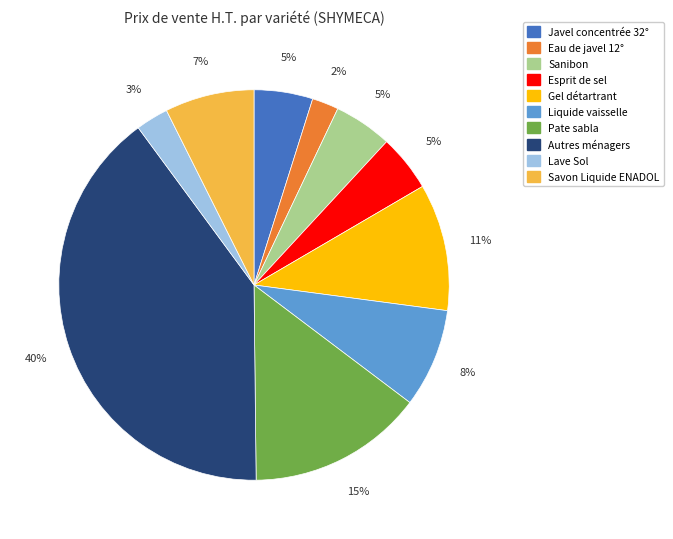

Is the sum of Eau de javel 12° and Esprit de sel greater than half?

No